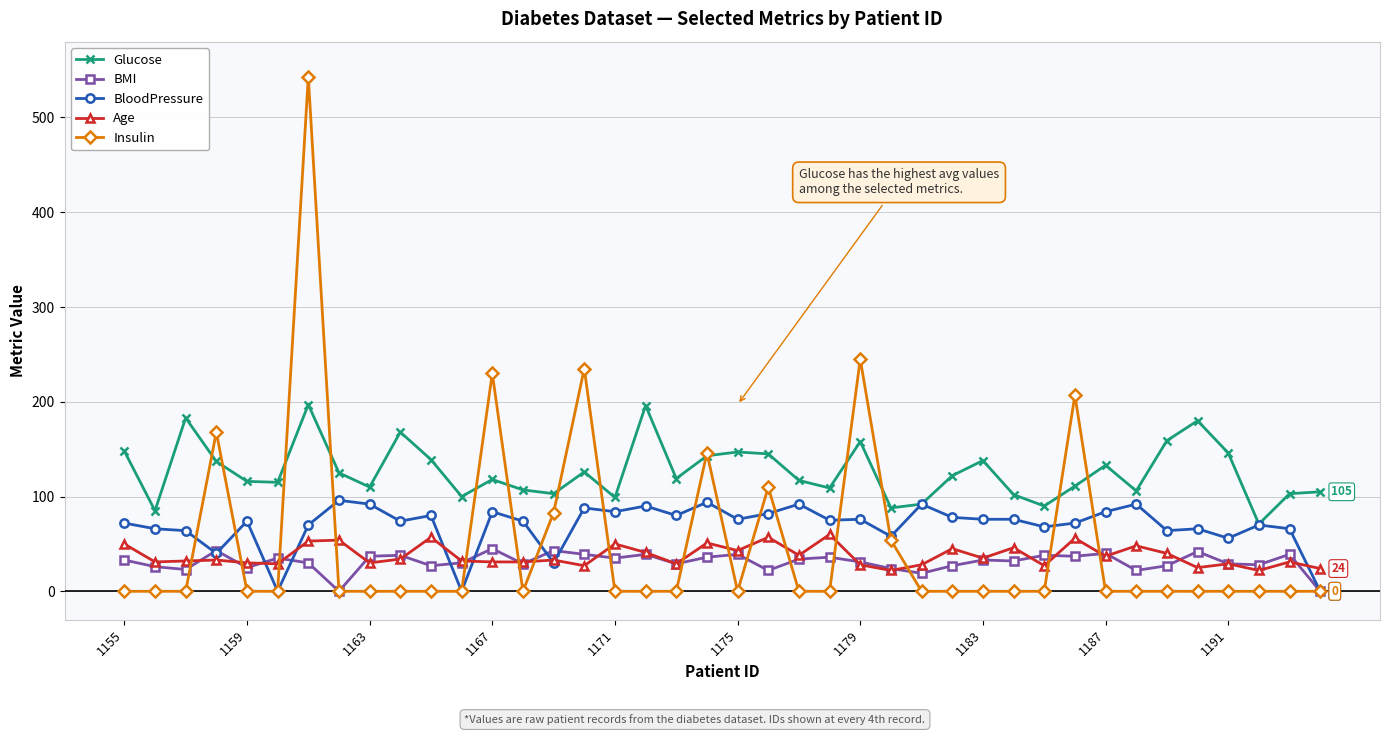

Does the chart display data point markers on the line(s)?

Yes